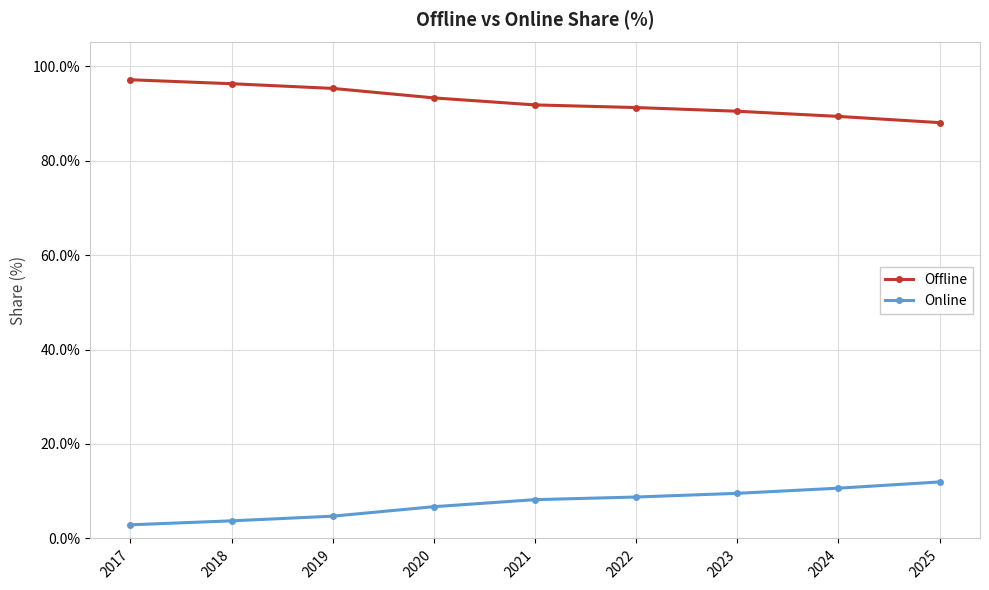

Reading right to left, transcribe all the data shown in this chart.

Offline: 2025=88.0	2024=89.4	2023=90.4	2022=91.2	2021=91.8	2020=93.3	2019=95.3	2018=96.3	2017=97.1
Online: 2025=12.0	2024=10.6	2023=9.6	2022=8.8	2021=8.2	2020=6.7	2019=4.7	2018=3.7	2017=2.9